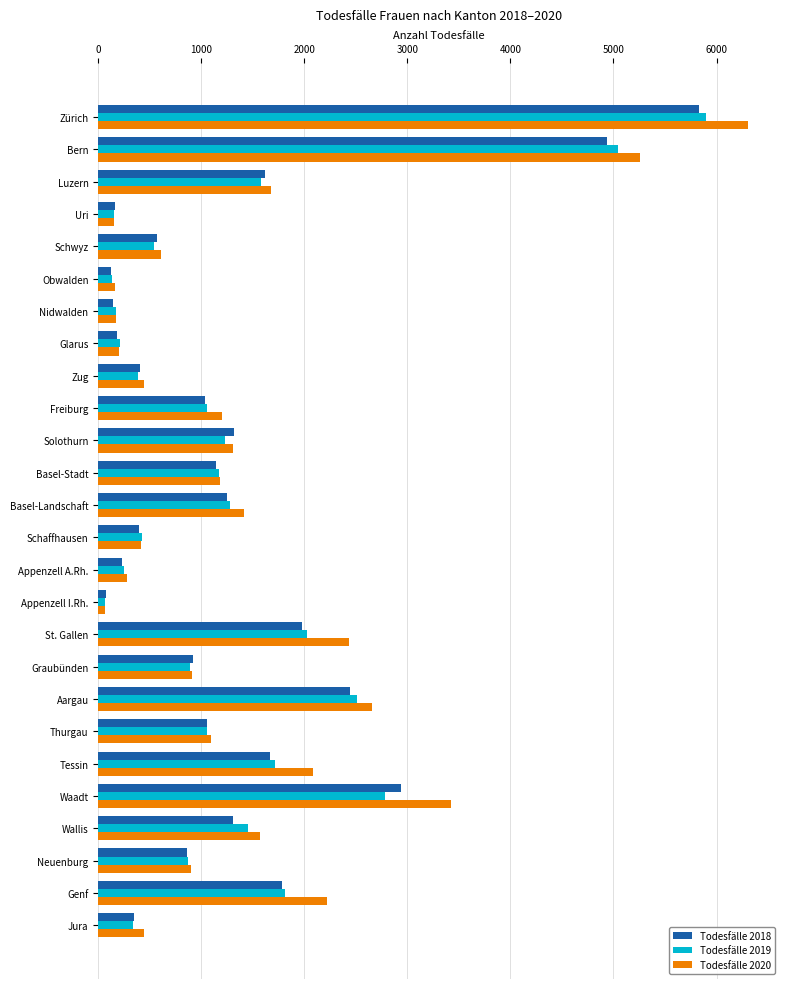

Which series changed the most between Zug and Graubünden?

Todesfälle 2018